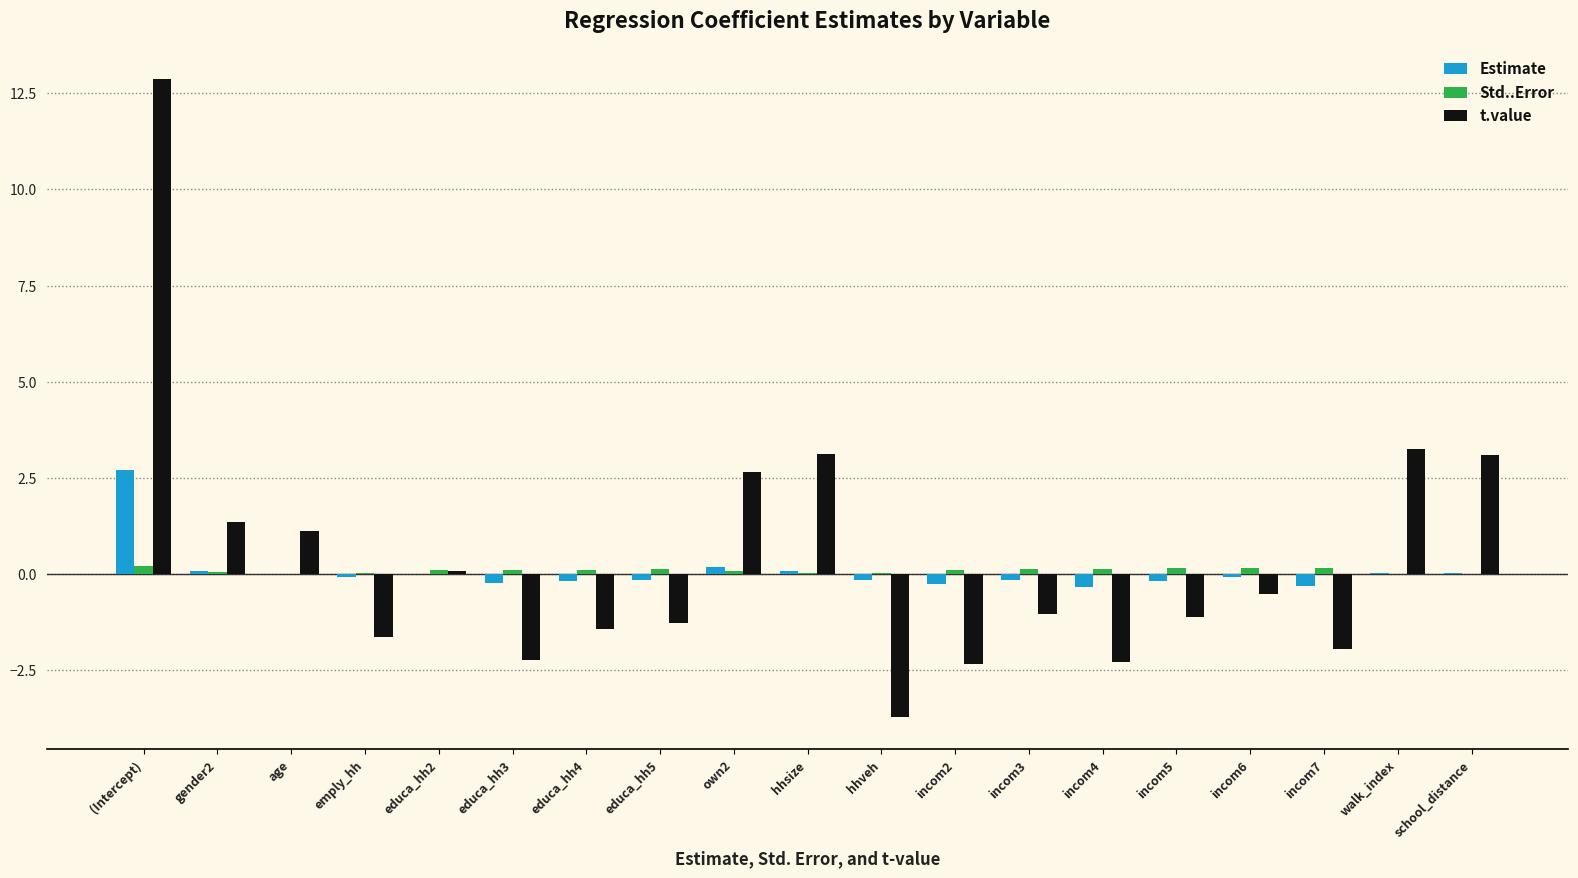

Count the number of data series in this chart.

3